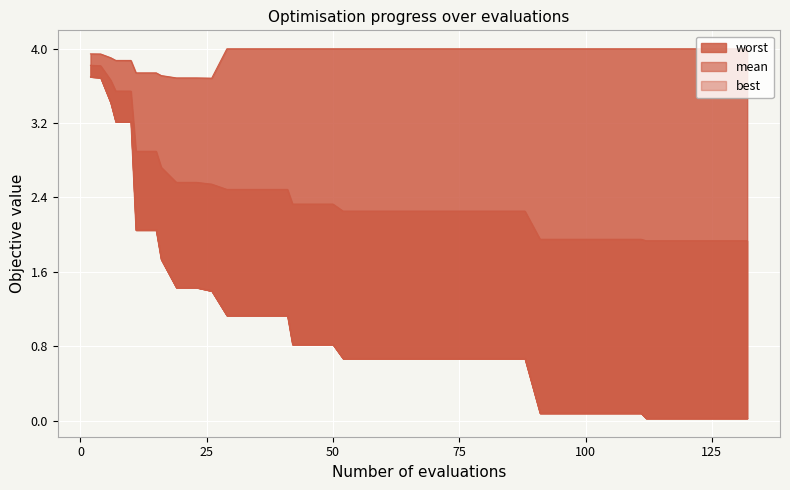

Between 23 and 68, which series saw the biggest shift?

best